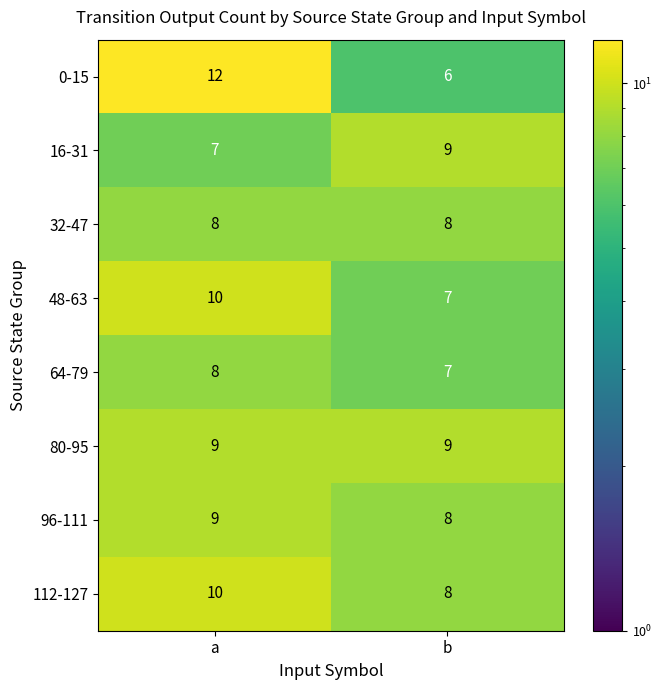

What value does the 32-47 series have at a?

8